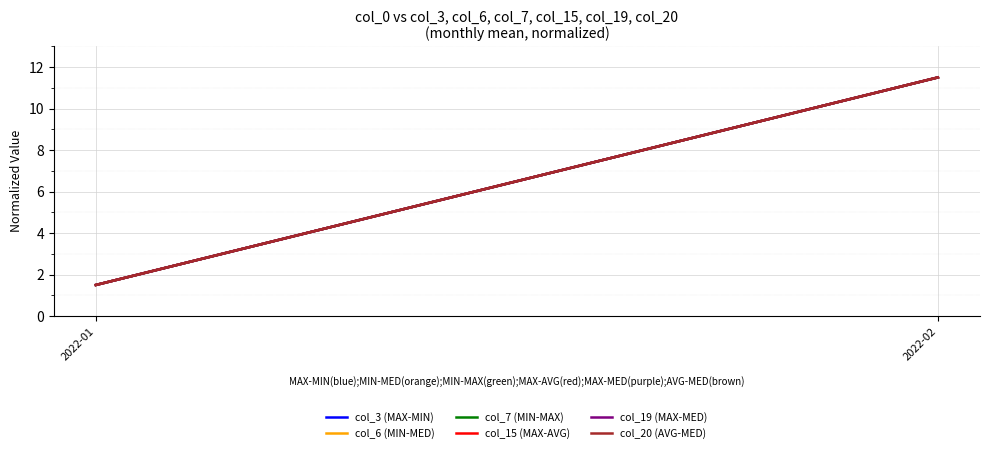

Reading left to right, list all the values displayed in this chart.

col_3 (MAX-MIN): 2022-01=1.5	2022-02=11.5
col_6 (MIN-MED): 2022-01=1.5	2022-02=11.5
col_7 (MIN-MAX): 2022-01=1.5	2022-02=11.5
col_15 (MAX-AVG): 2022-01=1.5	2022-02=11.5
col_19 (MAX-MED): 2022-01=1.5	2022-02=11.5
col_20 (AVG-MED): 2022-01=1.5	2022-02=11.5